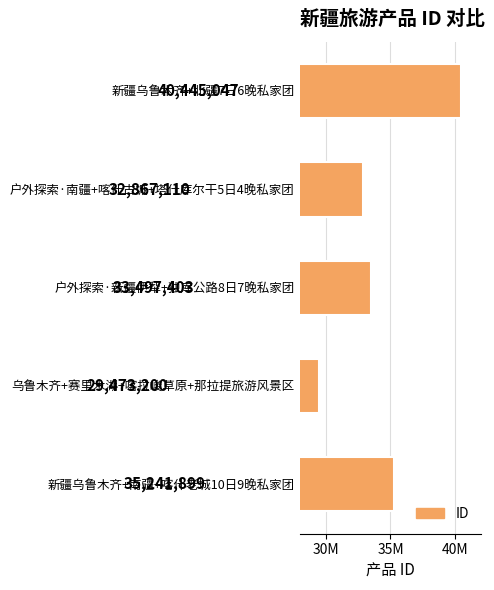

Are the bars horizontal?

Yes